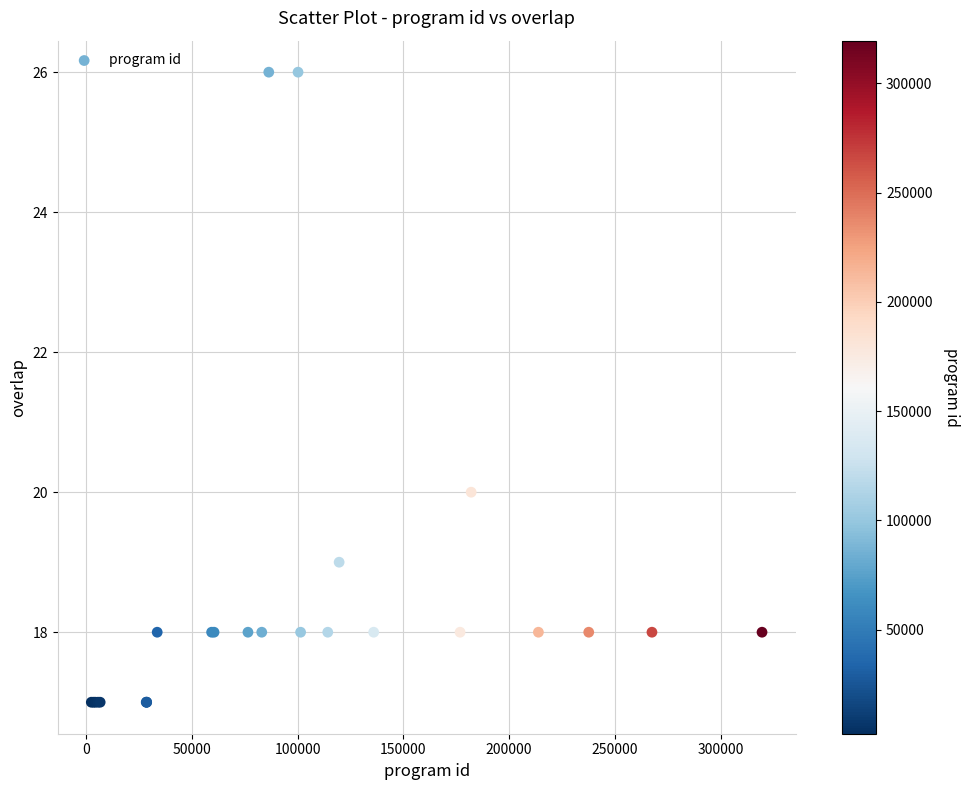

What Y value in the scatter plot is closest to 21?

20